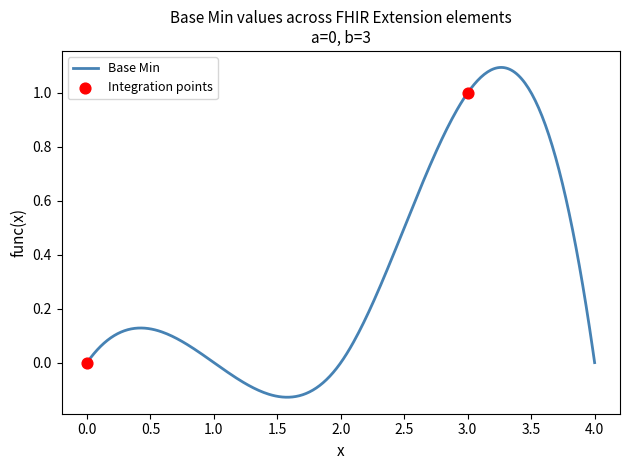

Between 0 and 1, which is larger?

1